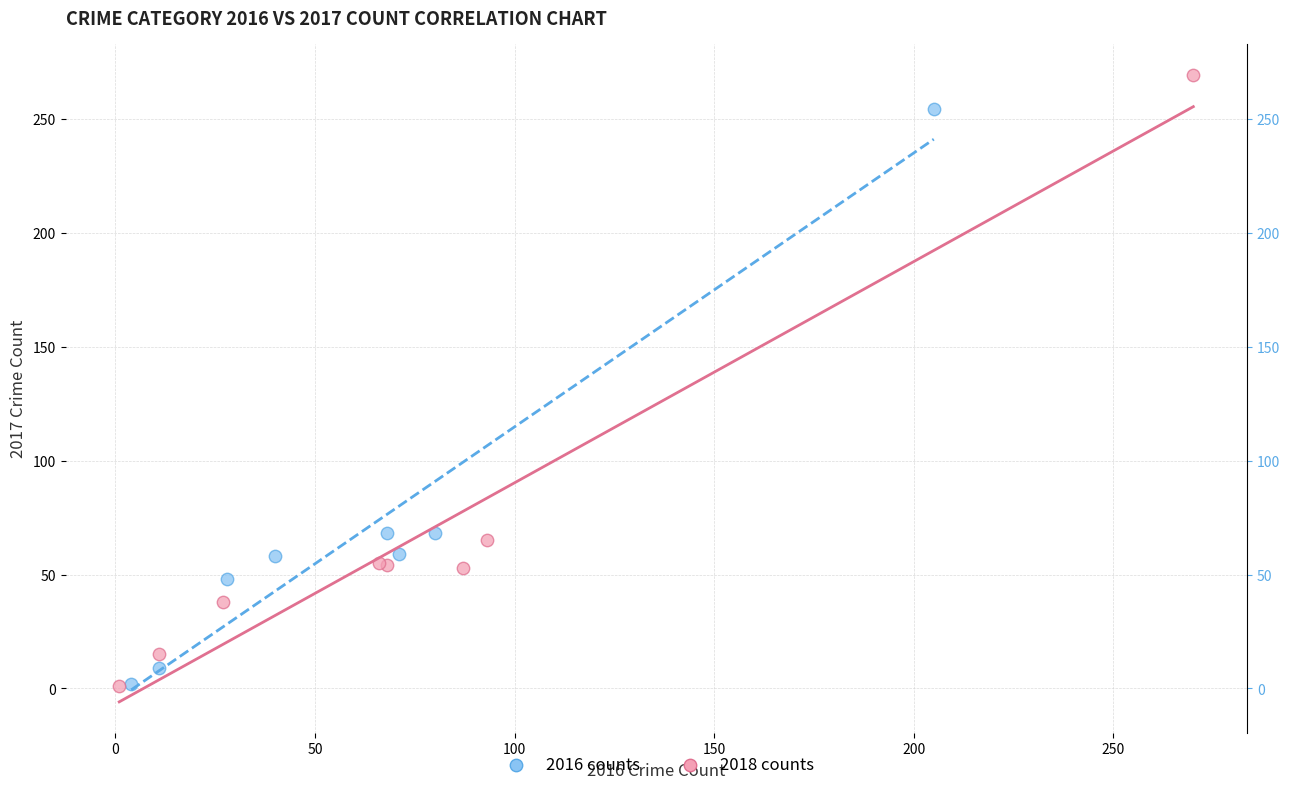

Which series contains the highest Y value?

2018 counts